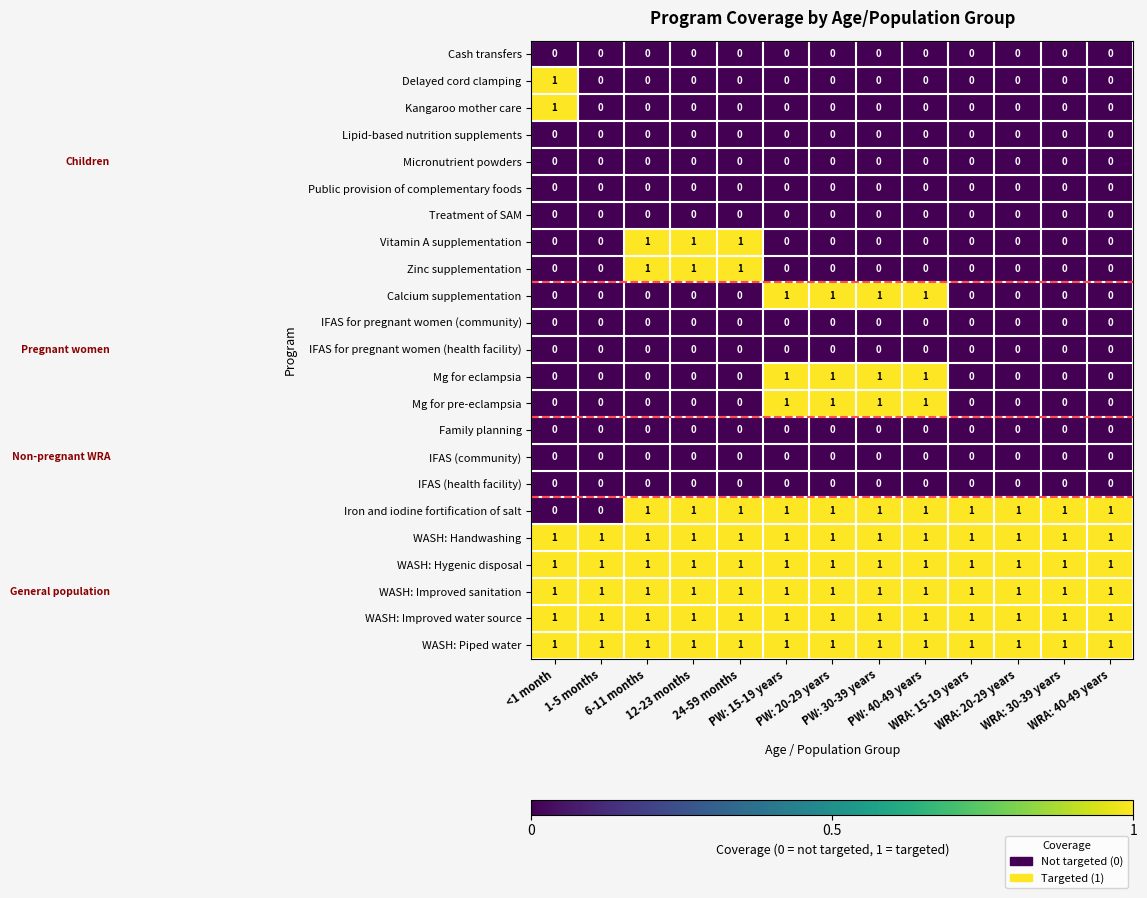

What is the sum of all WASH: Handwashing values?

13